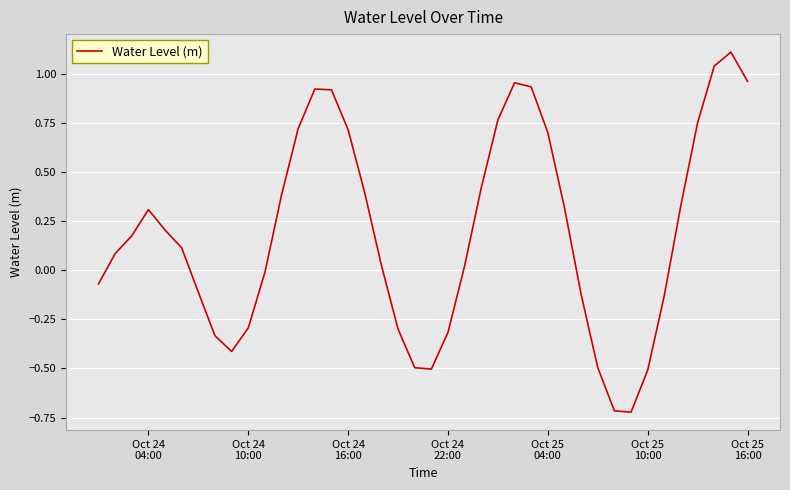

What is the greatest value displayed?

1.1